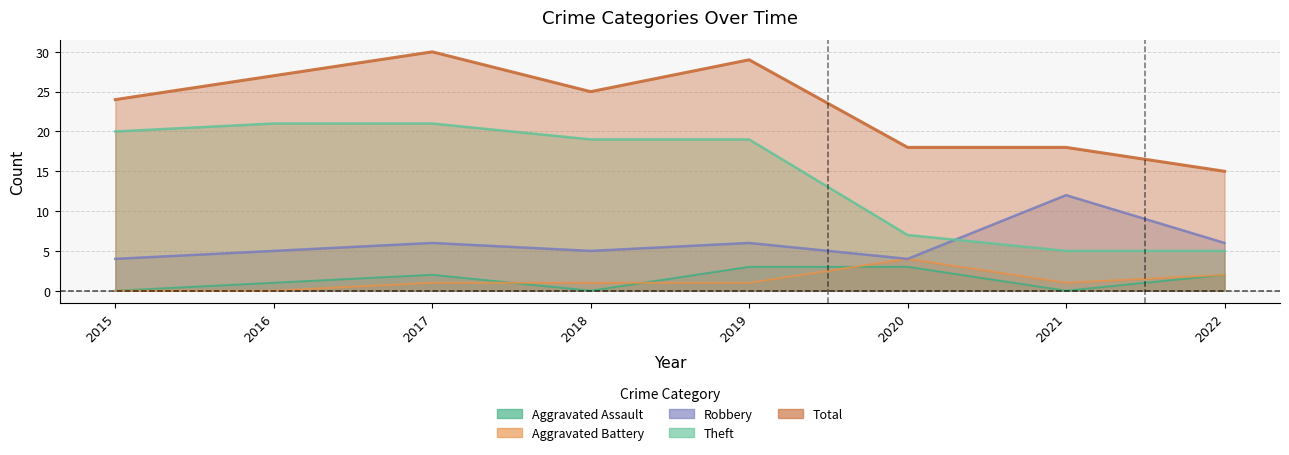

How many lines are shown in the chart?

5